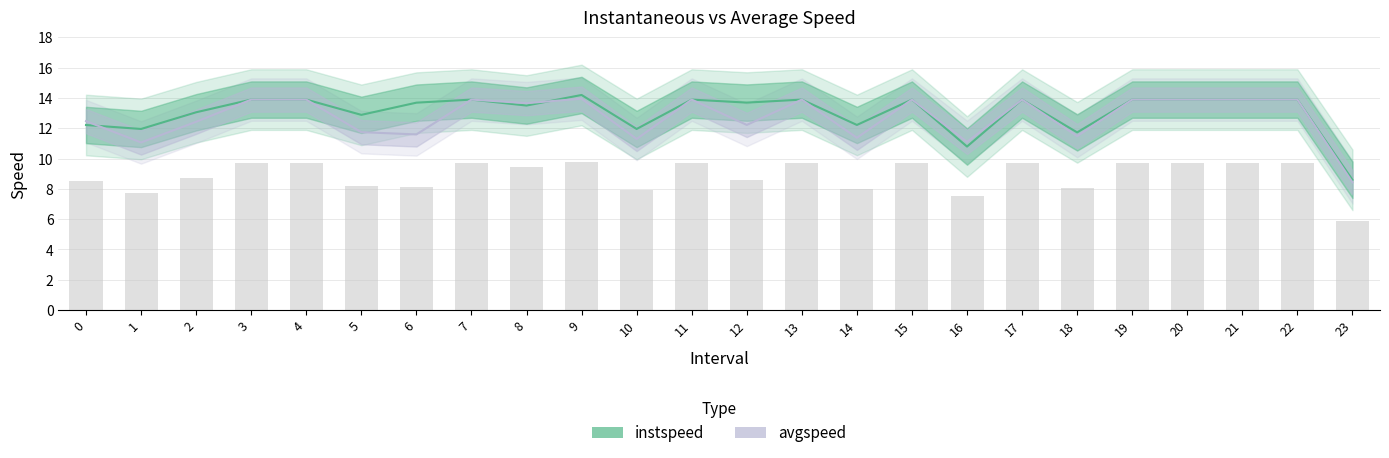

List the series in order of their overall mean, highest first.

instspeed, avgspeed